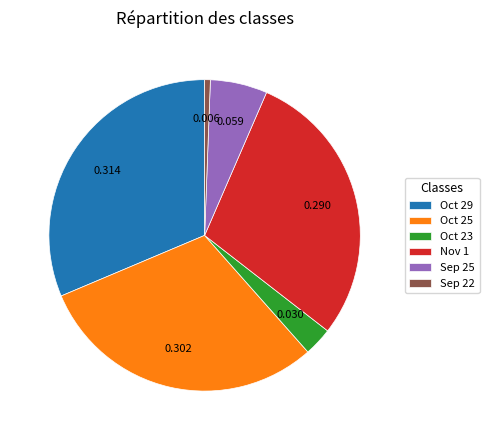

Count the number of slices in the pie.

6